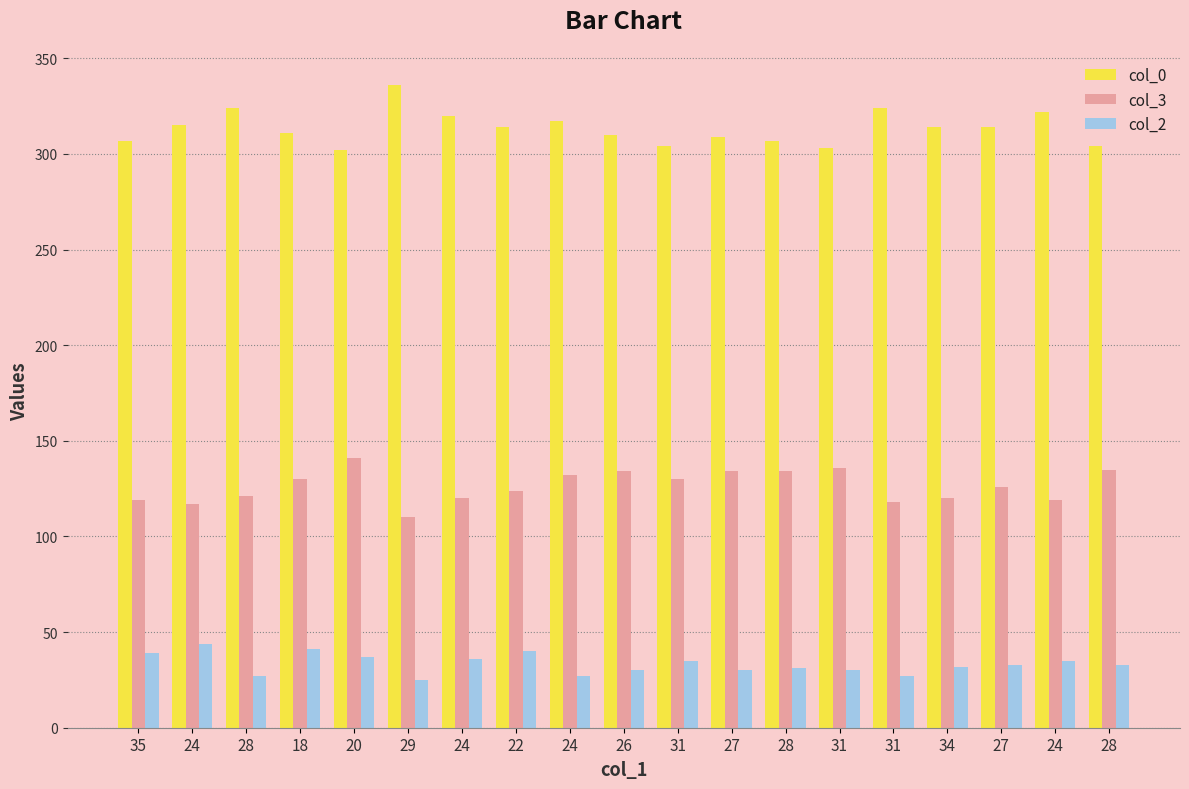

What are all the series names shown in the legend?

col_0, col_3, col_2